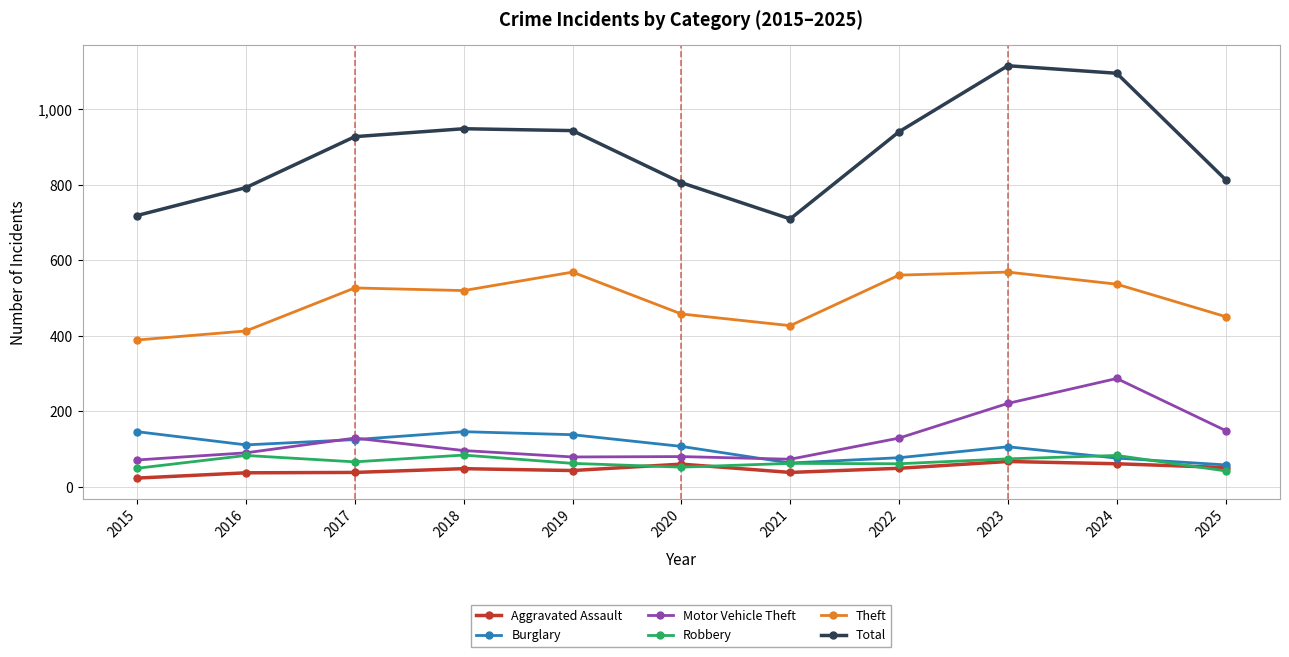

Count the number of categories in the chart.

11